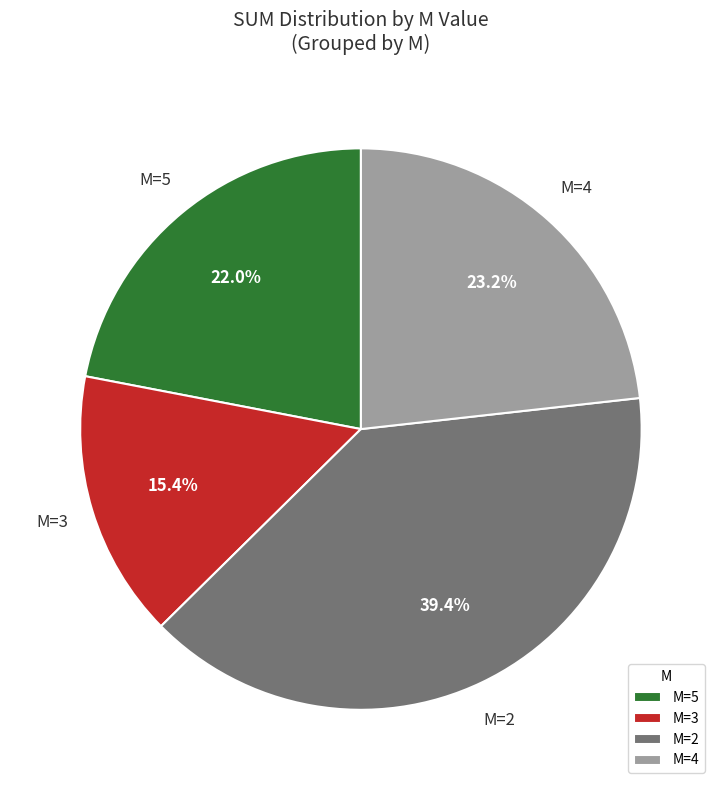

Do M=2 and M=5 together represent more than half of the pie?

Yes